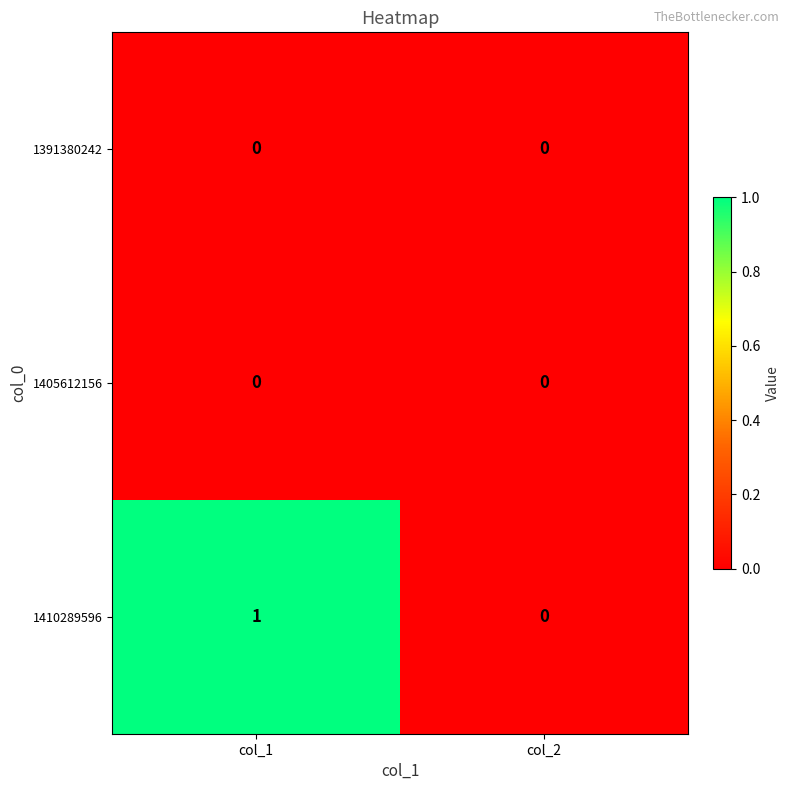

The value of 1391380242 at col_2 is 0. True or false?

True